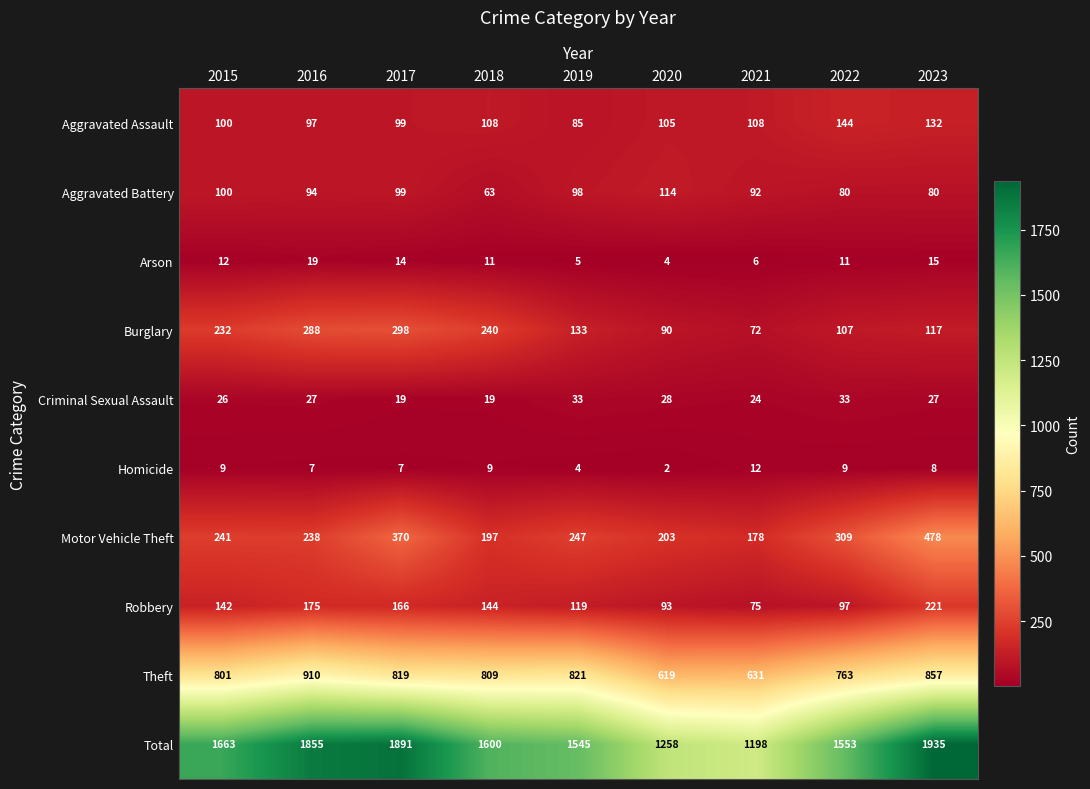

Is it true that Robbery equals 202 at 2019?

False